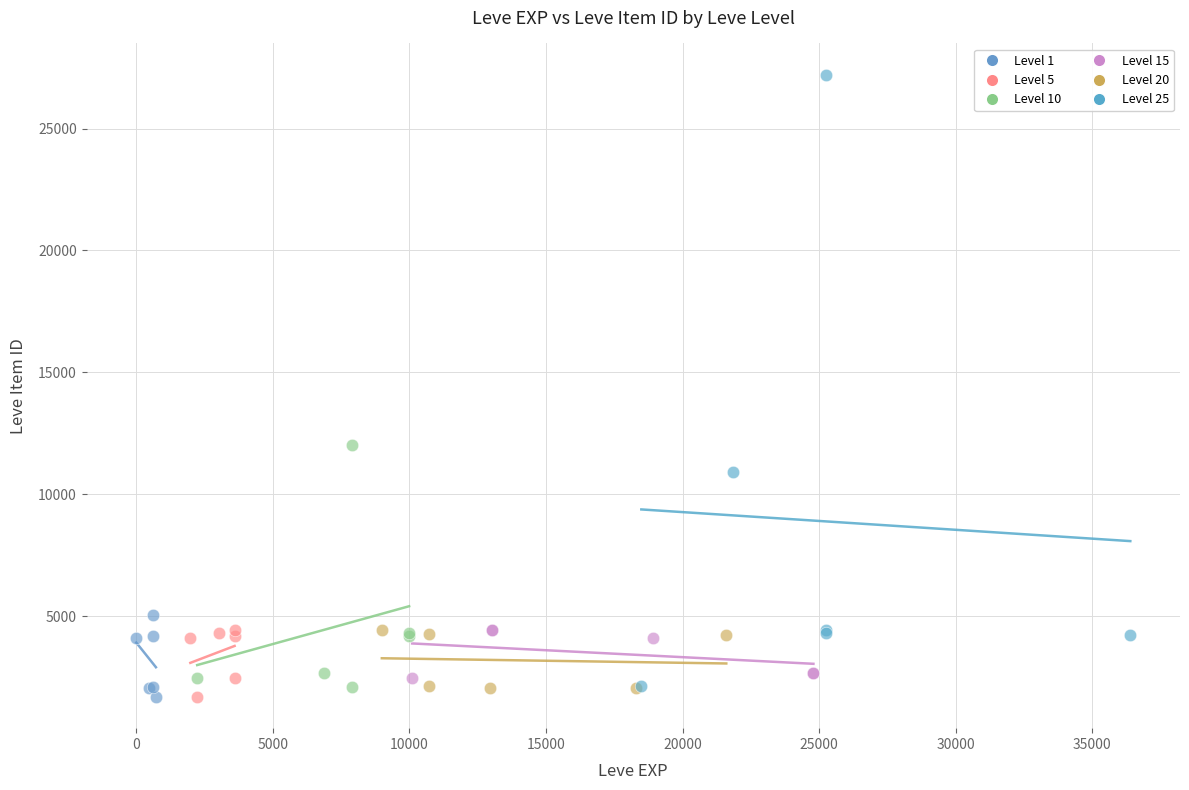

Which series reaches the maximum Y coordinate?

Level 25